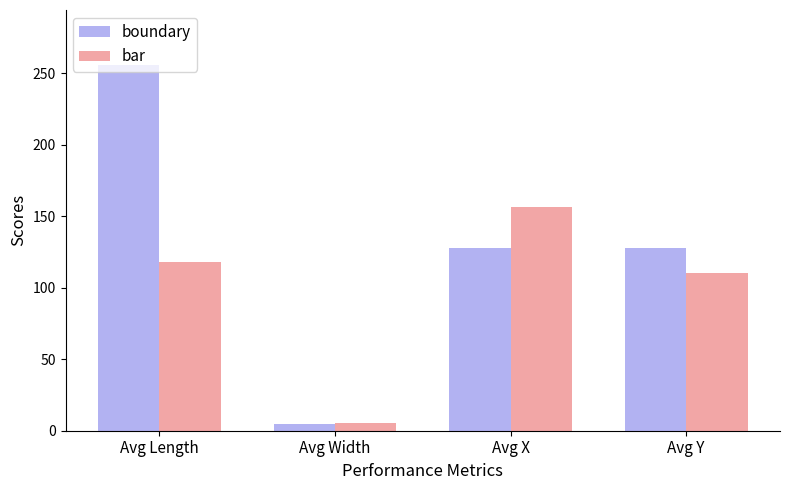

Reading right to left, extract all data points from this chart.

boundary: Avg Y=128.0	Avg X=128.0	Avg Width=5.0	Avg Length=256.0
bar: Avg Y=110.6	Avg X=156.8	Avg Width=5.1	Avg Length=118.4